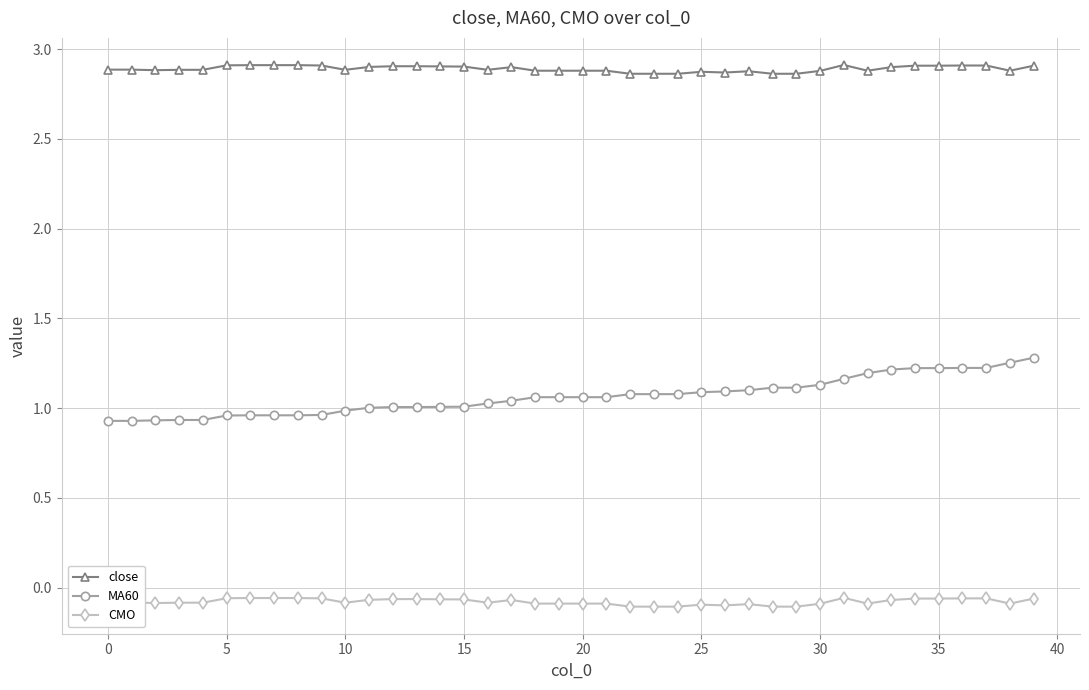

Which series has the largest total across all categories?

close